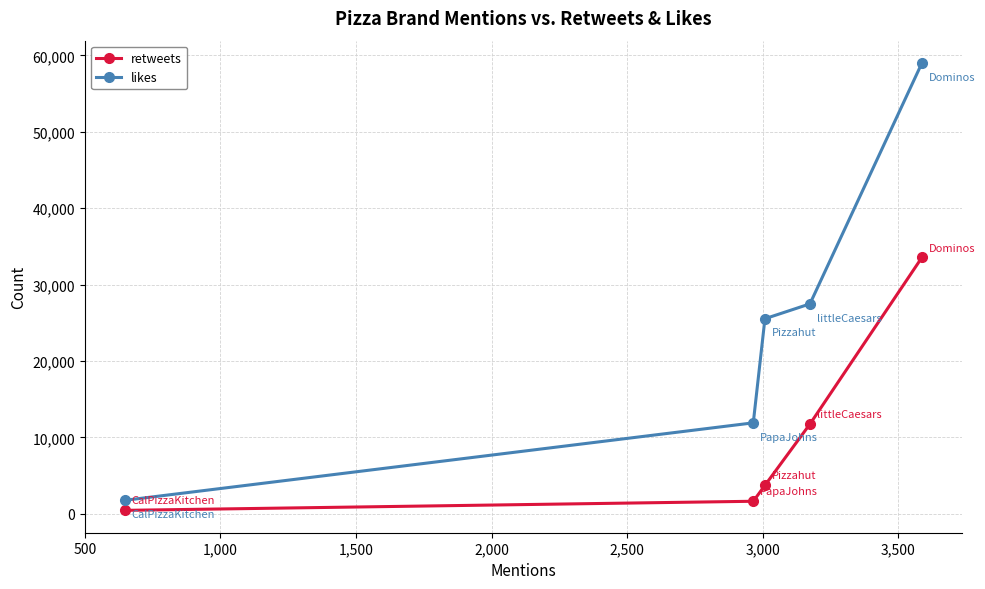

True or false: retweets and likes intersect in this chart.

False